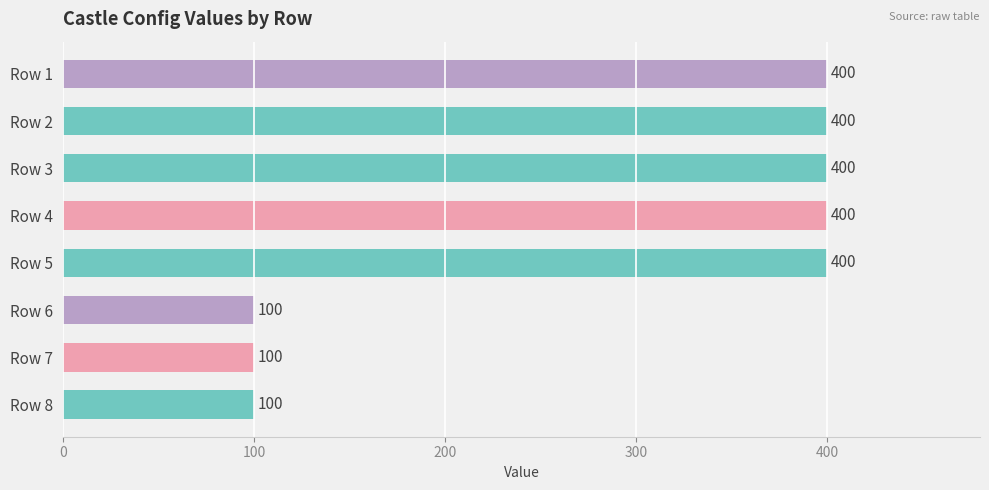

What is the sum of all values?

2300